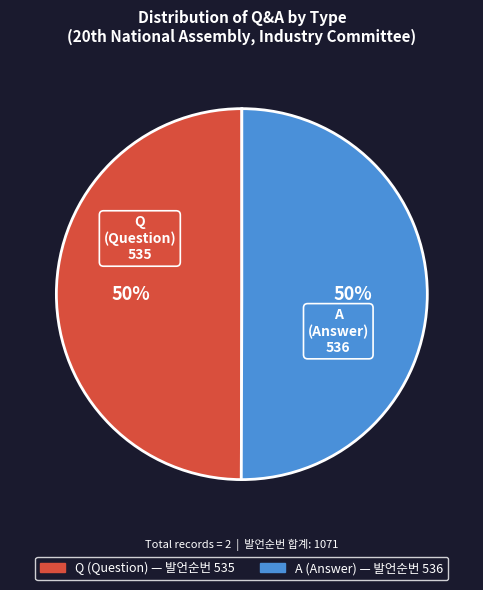

Do A and Q together represent more than half of the pie?

Yes